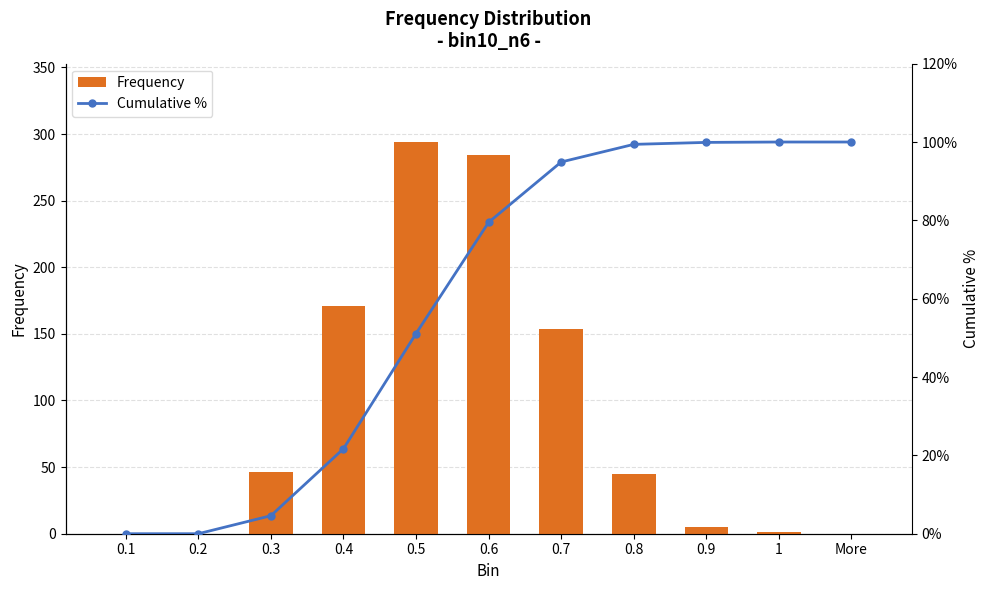

What is the spread (max minus min) of values at 0.4?

149.3